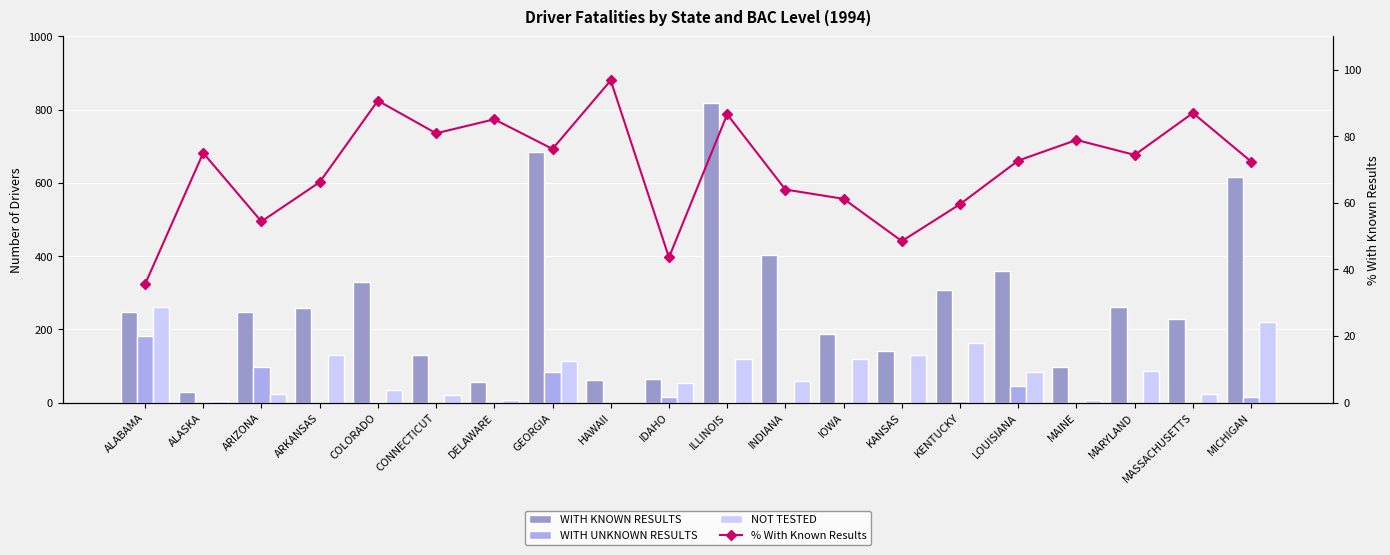

True or false: WITH UNKNOWN RESULTS has a value of 97.1 at ALABAMA.

False